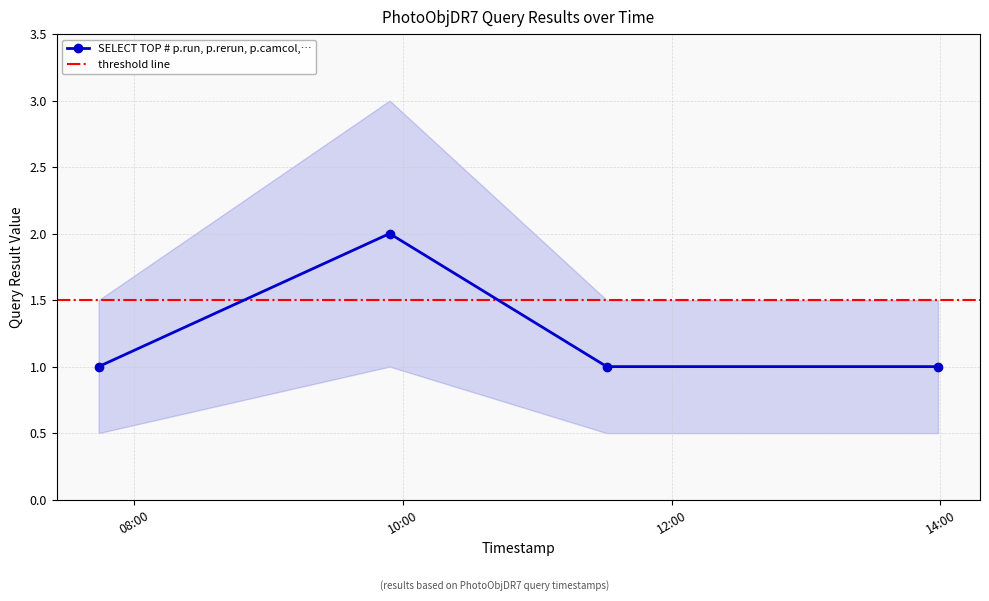

Does the chart have visible grid lines?

Yes